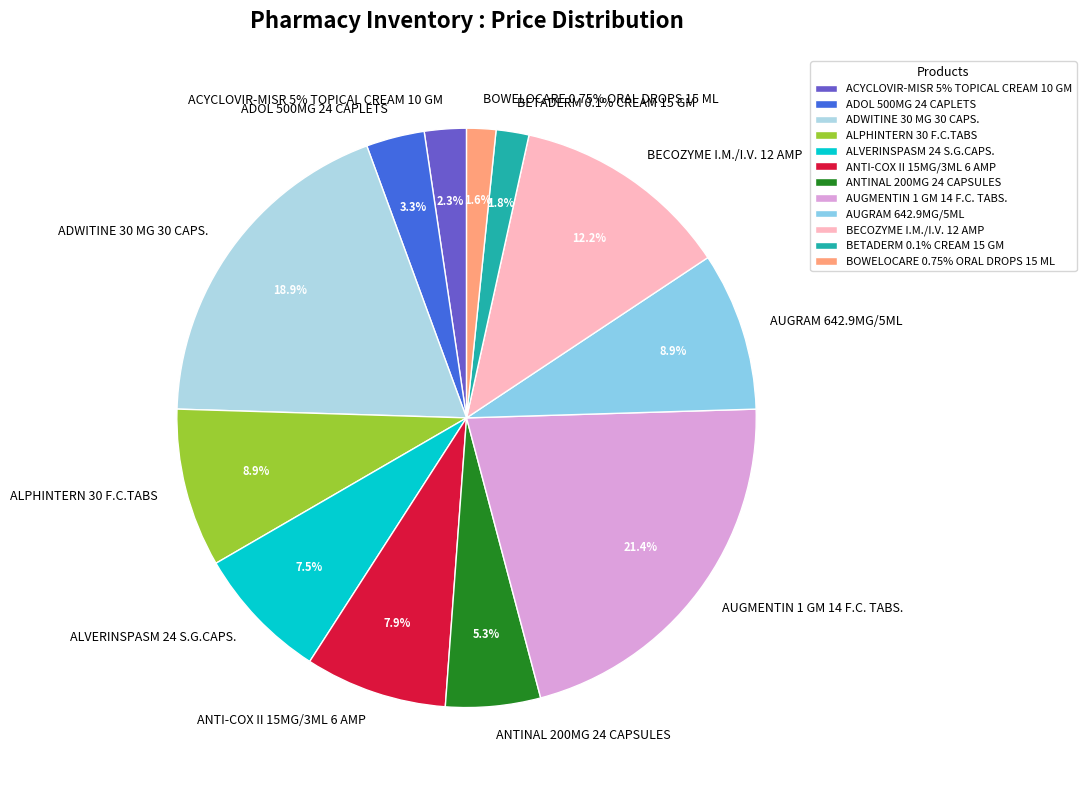

To the nearest percent, what percentage of the pie is AUGRAM 642.9MG/5ML?

9%